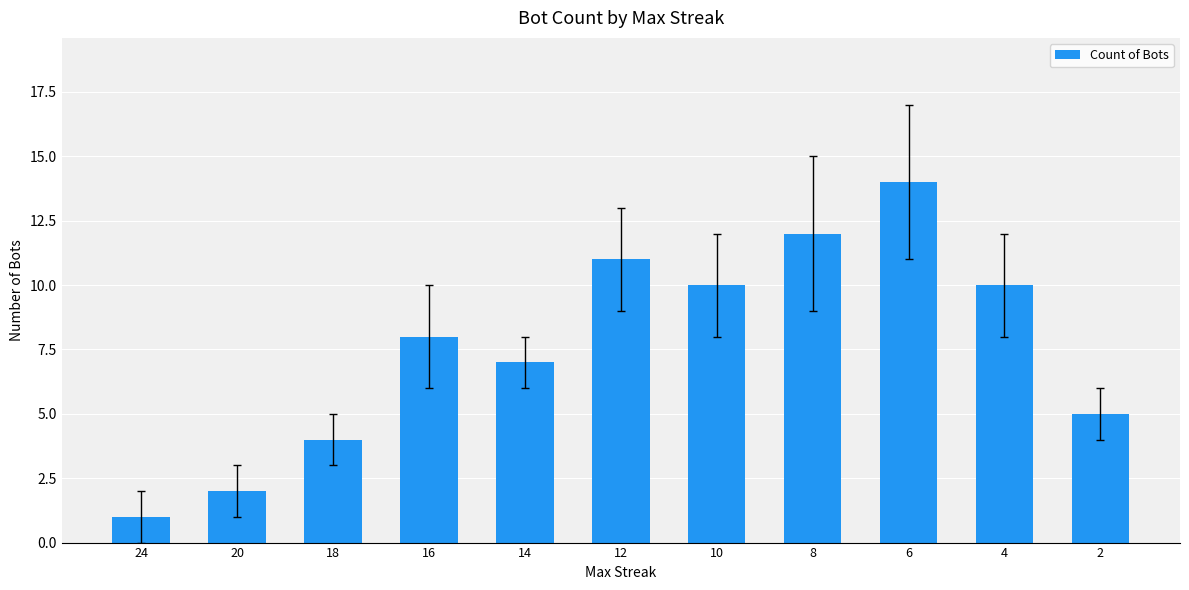

Count the number of data series in this chart.

1